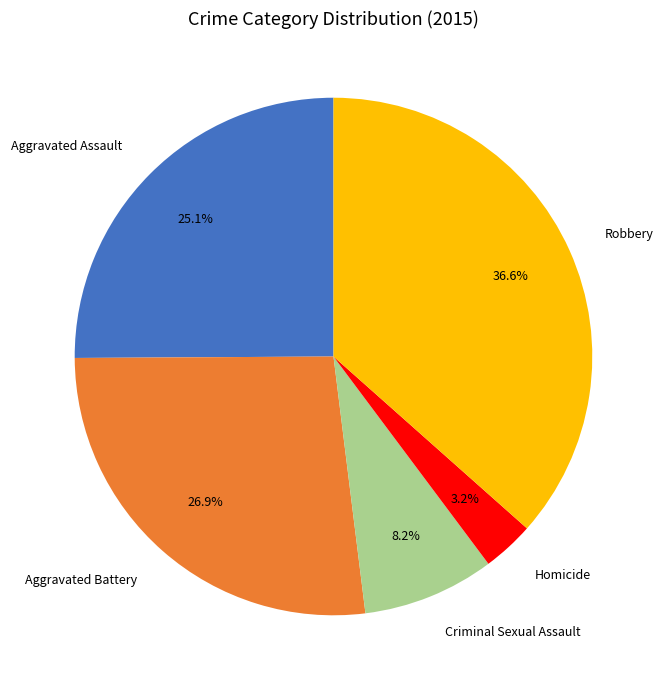

To the nearest percent, what portion does Robbery represent?

37%